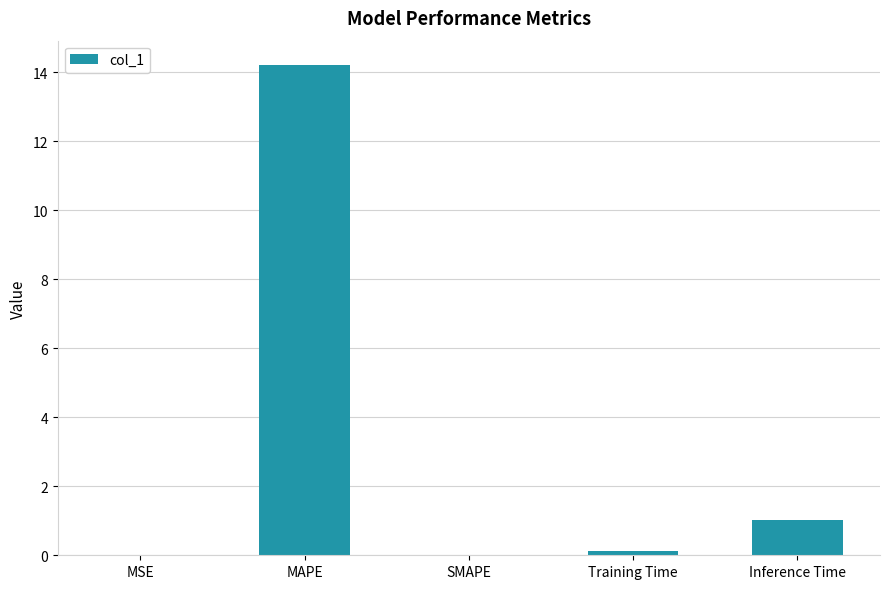

Which has a higher value, SMAPE or MAPE?

MAPE